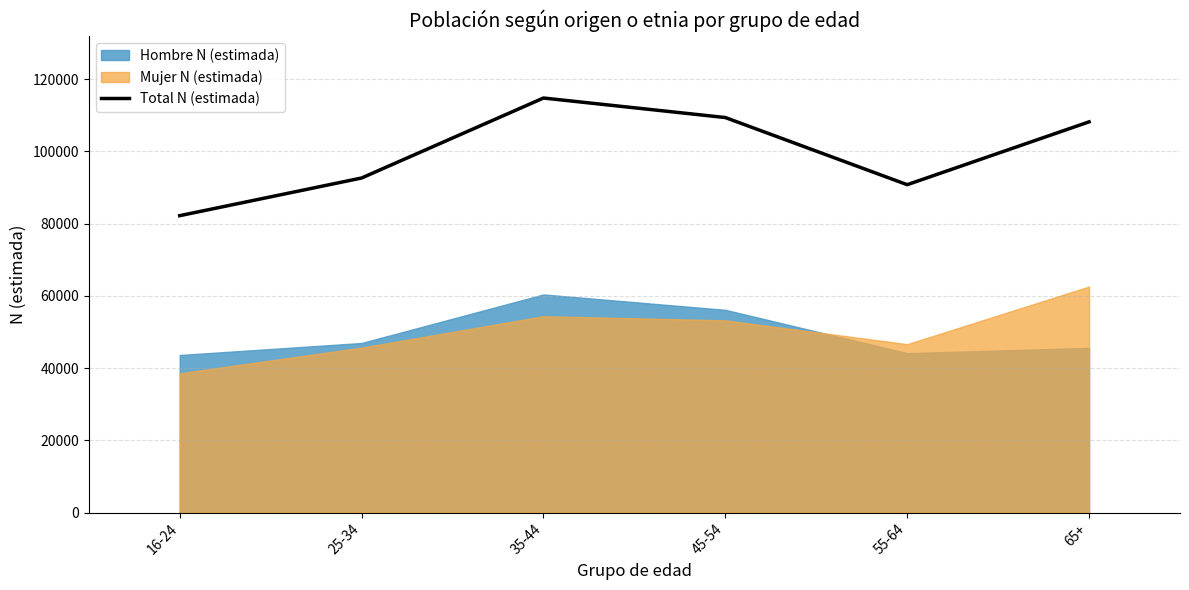

At which label does Total N (estimada) reach its peak?

35-44